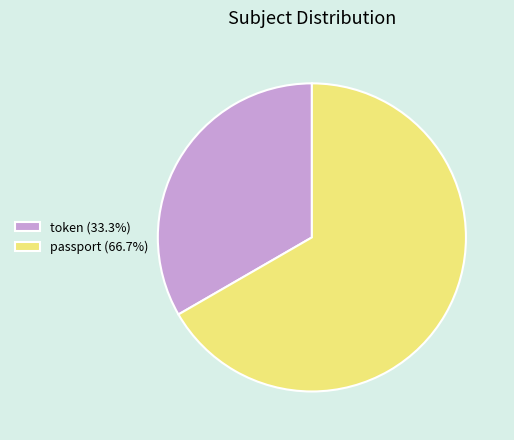

Is the sum of token (33.3%) and passport (66.7%) greater than half?

Yes